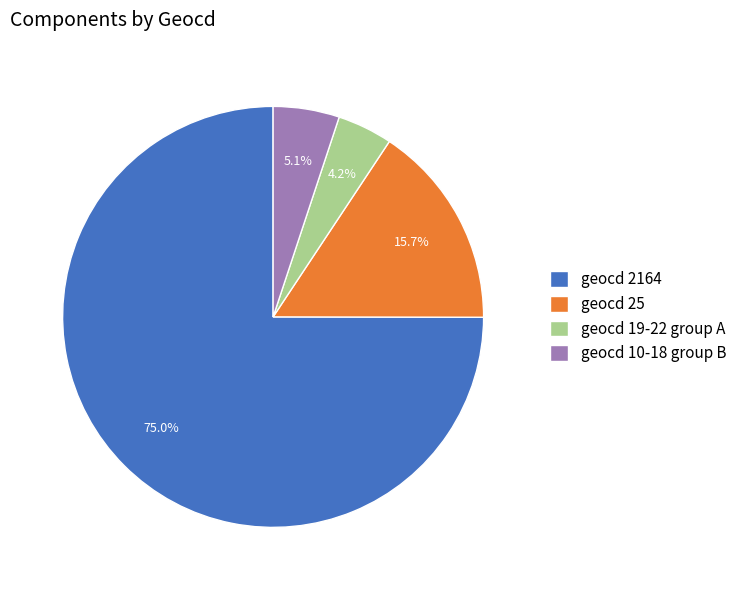

Which slice is the largest?

geocd 2164